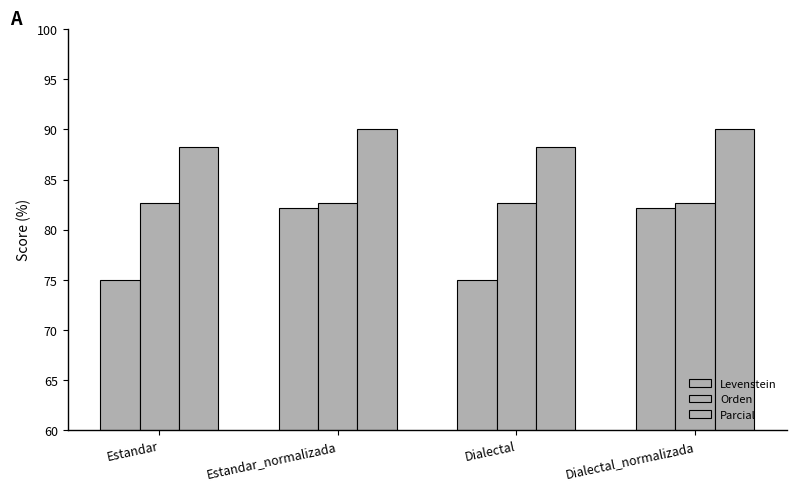

How many data points does each series have?

4